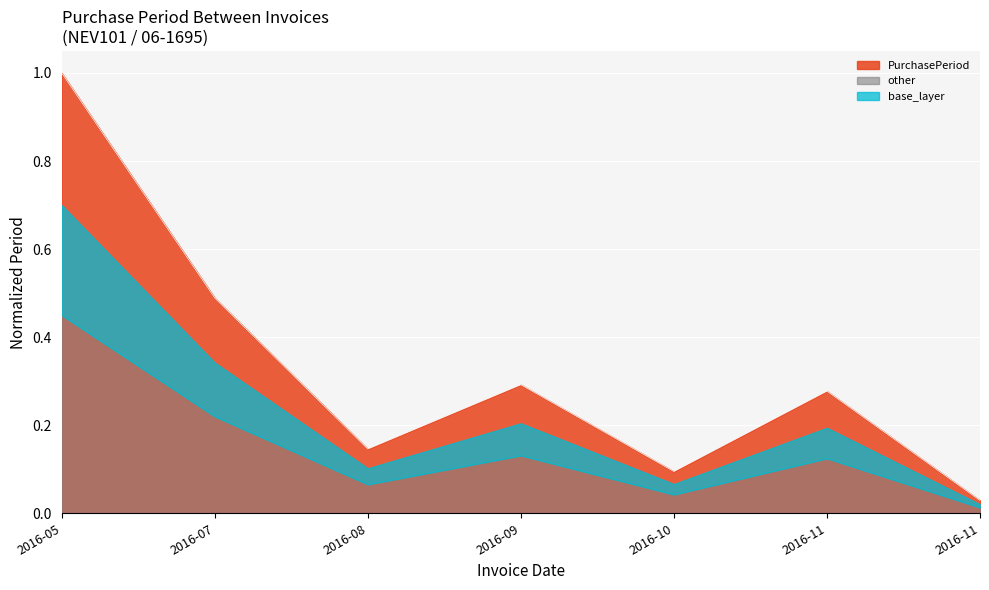

How many lines are shown in the chart?

1